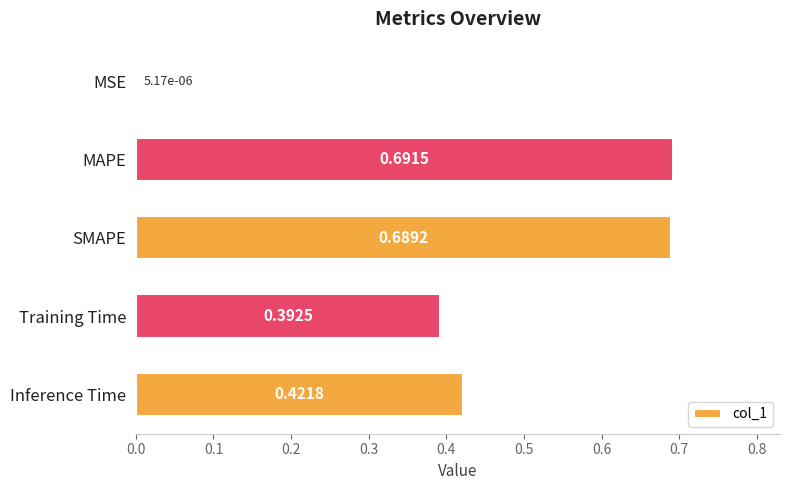

What is the change in value from SMAPE to Inference Time?

-0.3